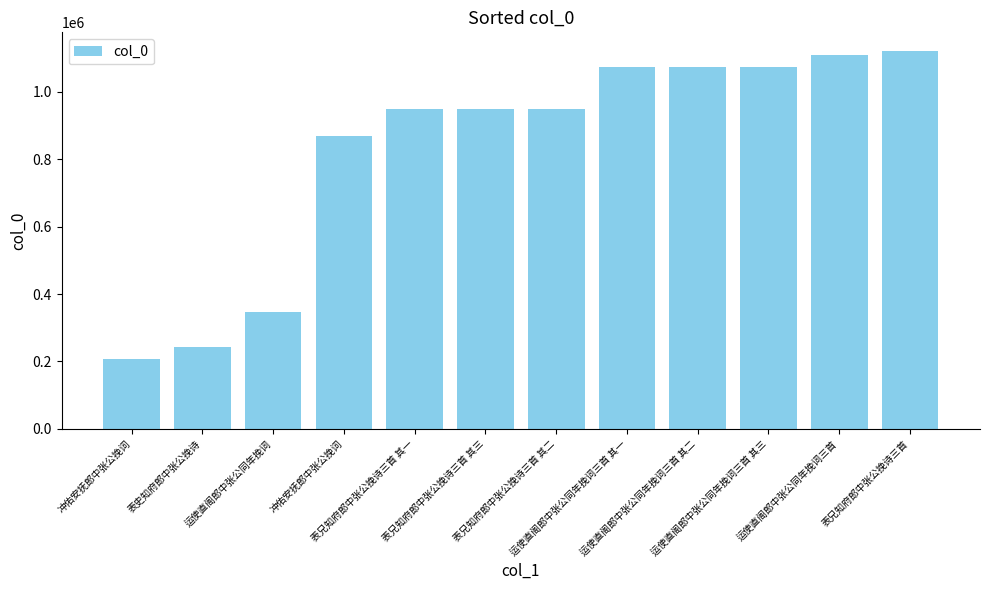

What is the value of the 11th bar from the left?

1110448